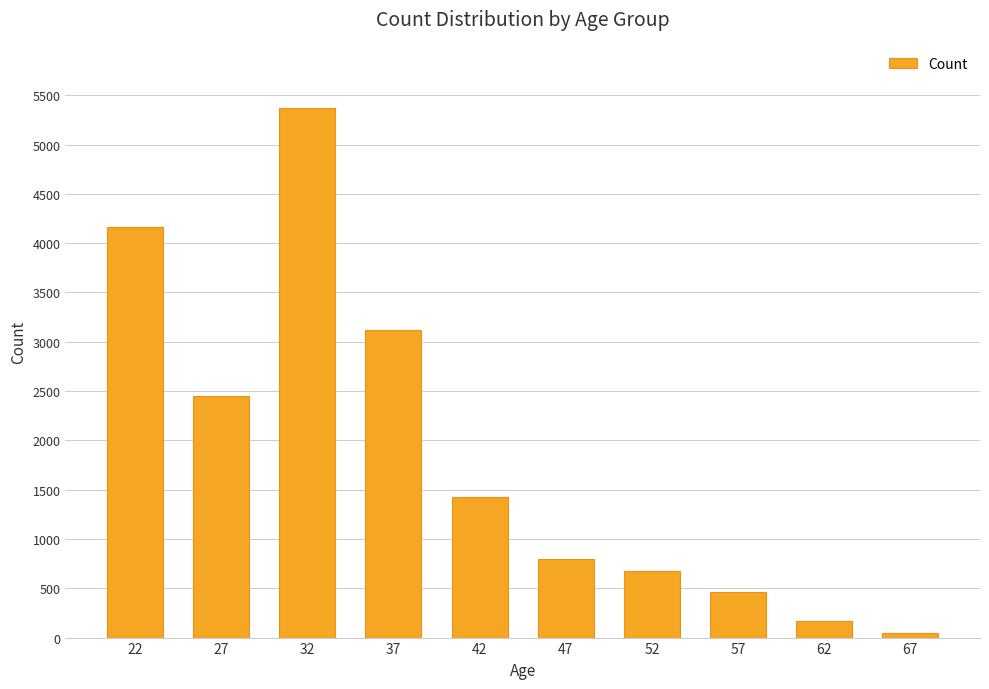

Reading right to left, what are all the values shown in this chart?

46	165	464	671	797	1421	3124	5371	2446	4167